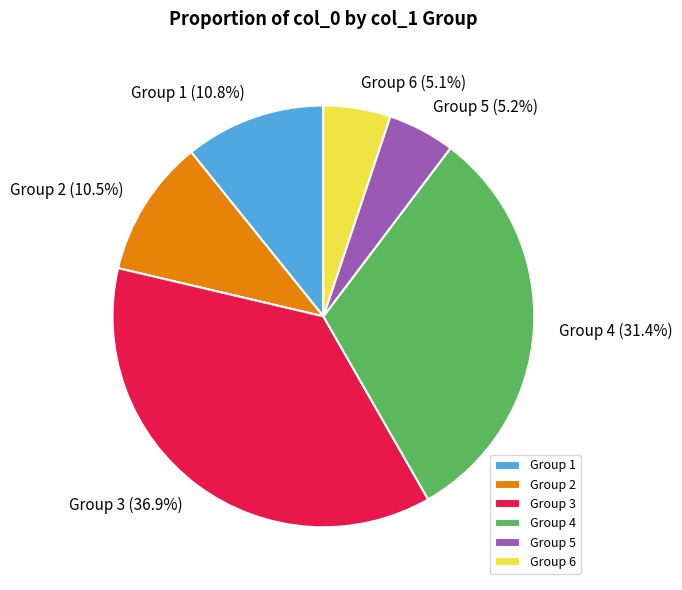

What percentage is the 4 slice, to the nearest percent?

5%